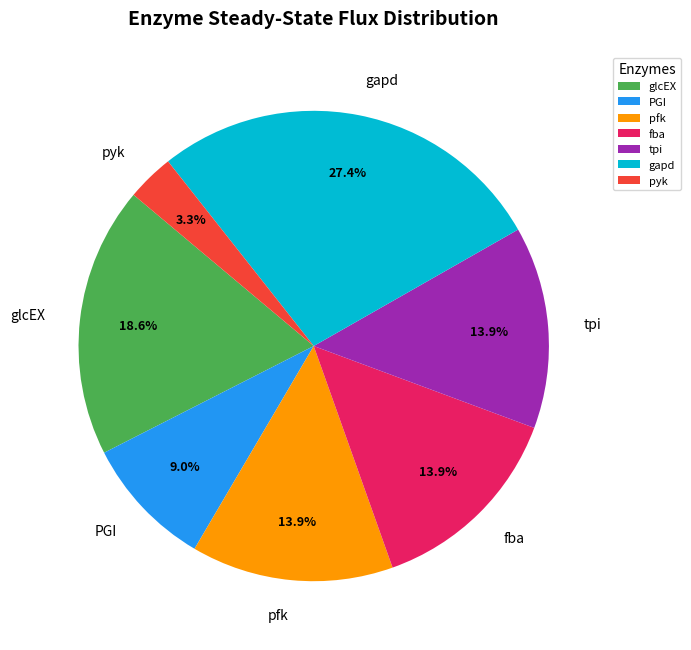

Do pyk and fba together represent more than half of the pie?

No